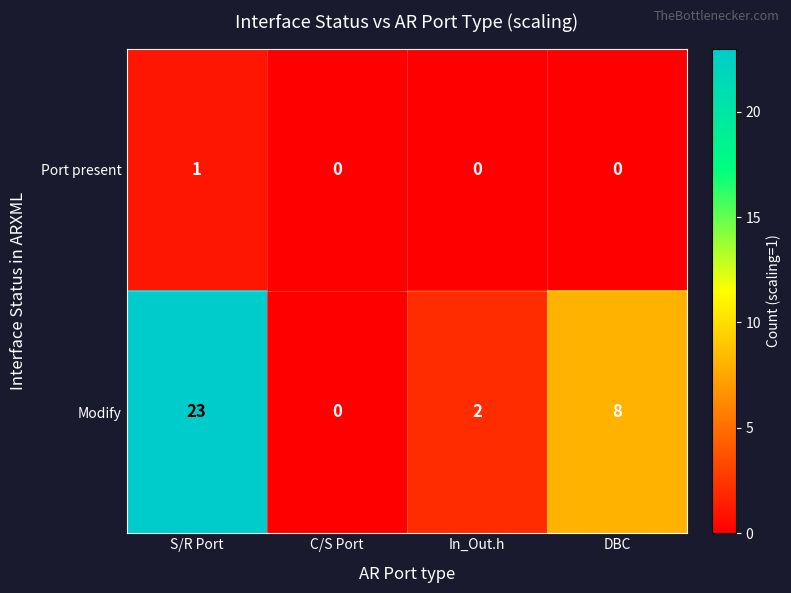

What is the average value of the Modify series?

8